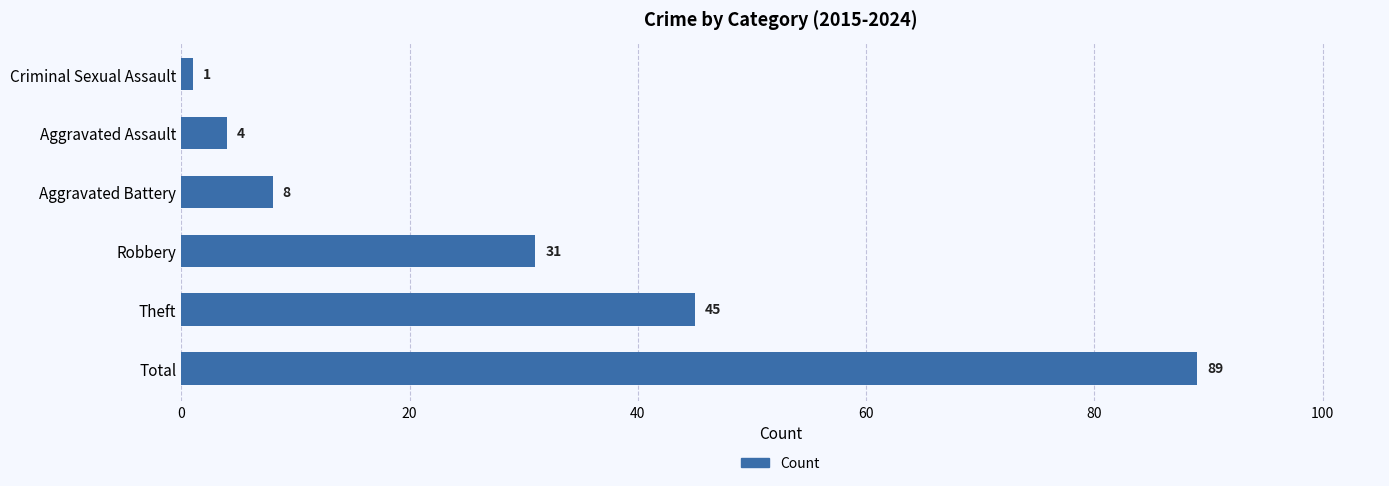

True or false: the data shows 8 at Aggravated Battery.

True